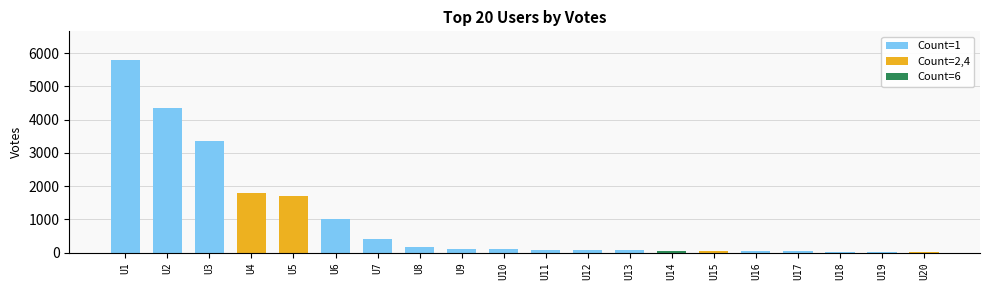

What is the greatest value displayed?

5787